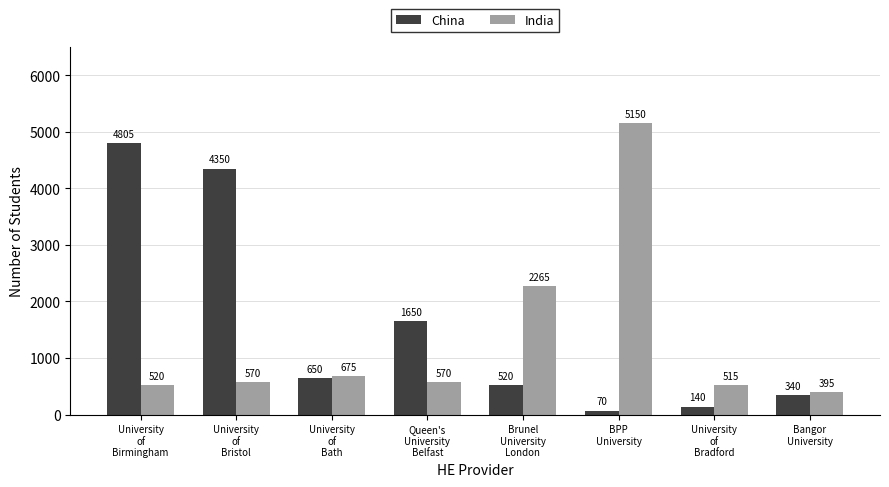

What is the label of the 8th bar from the right?

University
of
Birmingham